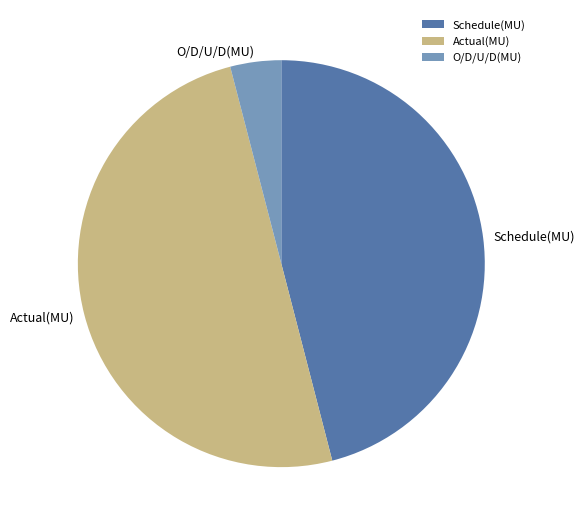

What is the largest slice in the pie chart?

Actual(MU)